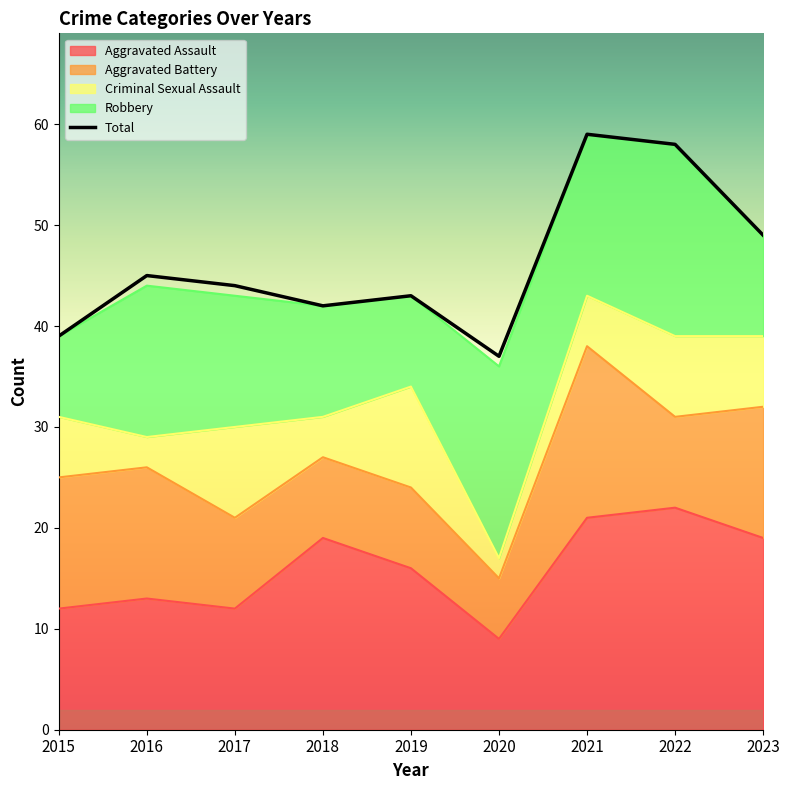

Between which two adjacent categories do Aggravated Assault and Robbery first intersect?

2015 and 2016